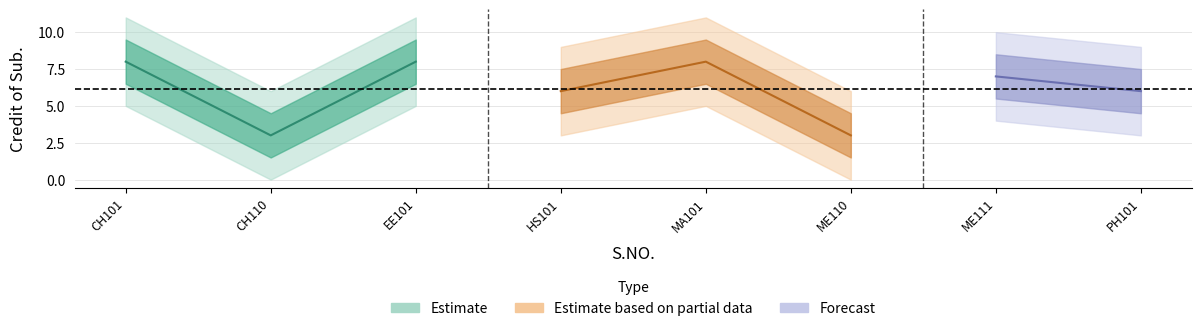

True or false: the data shows 8 at 8.

False